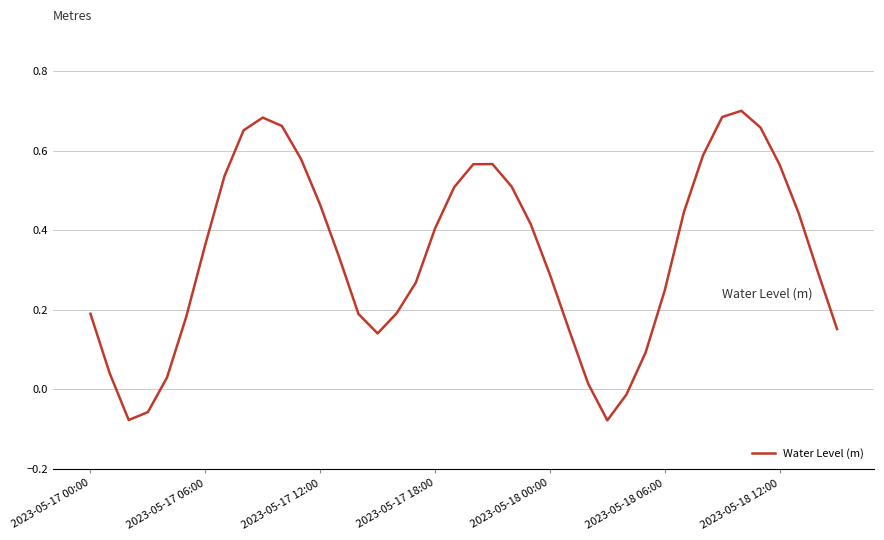

True or false: the data has more than 2 interior local peaks.

True